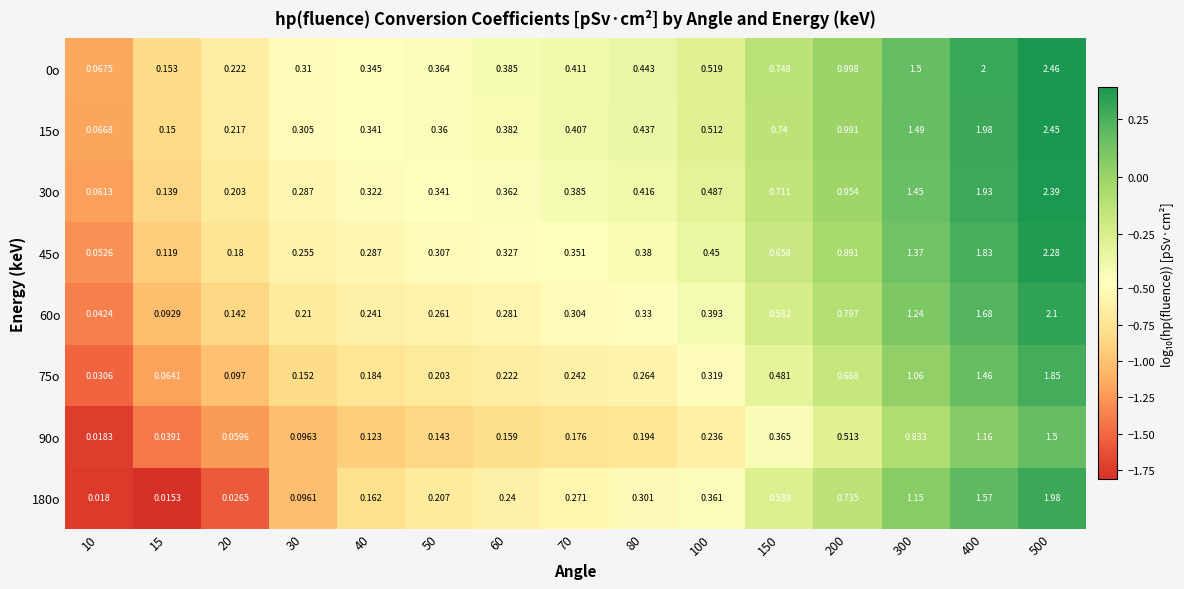

Count the number of data series in this chart.

8